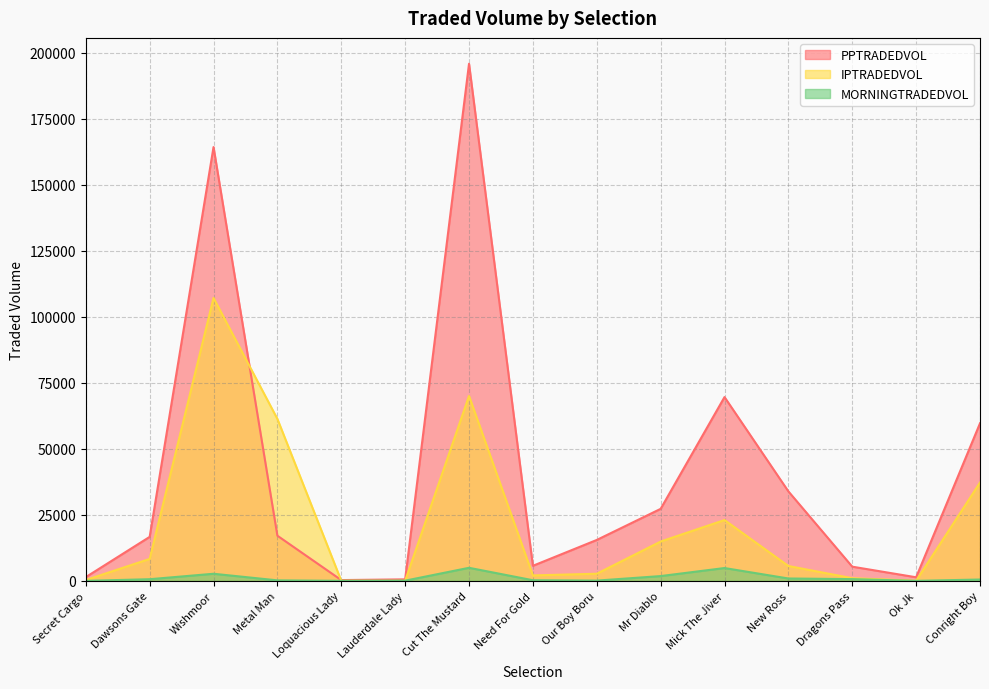

At how many categories does at least one series exceed 175004?

1